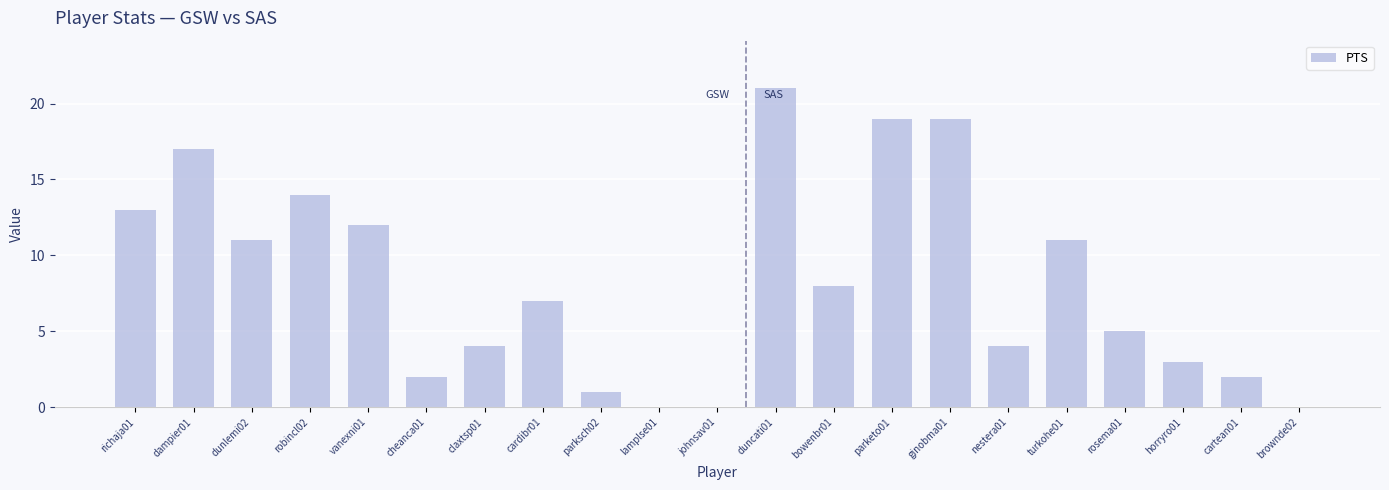

Which has a higher value, cardibr01 or johnsav01?

cardibr01